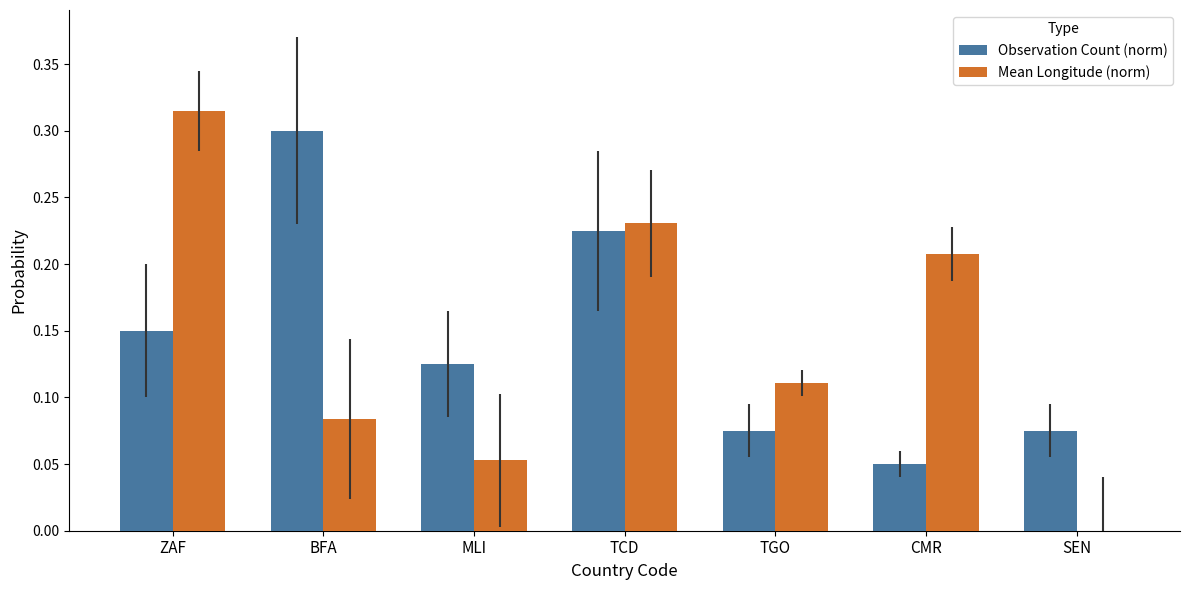

Which series changed the most between BFA and TGO?

Observation Count (norm)